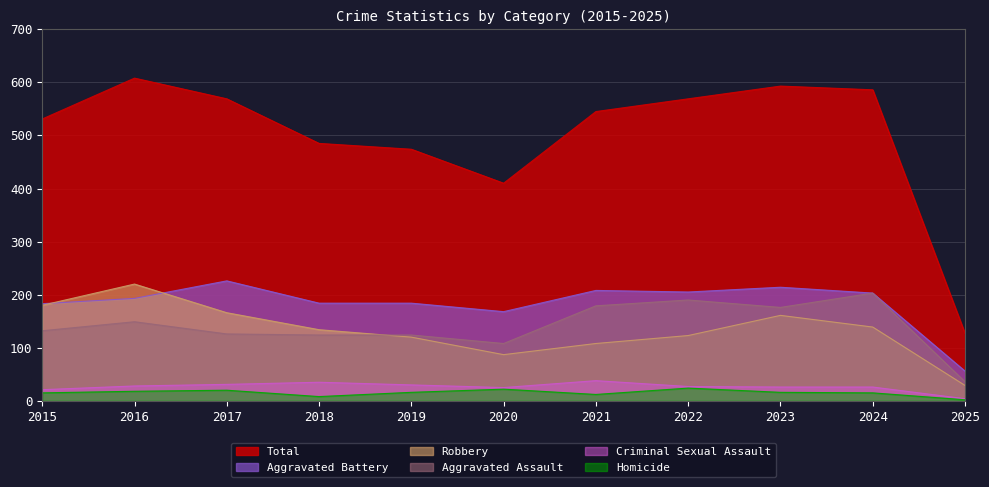

At which label does Total first exceed 545?

2016